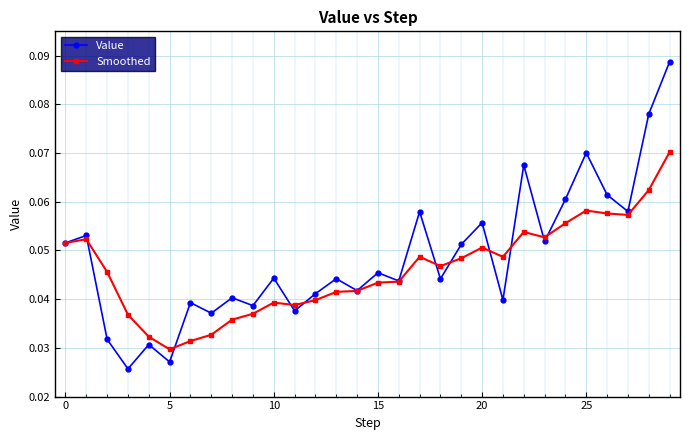

List the series in order of their peak value, lowest first.

Smoothed, Value